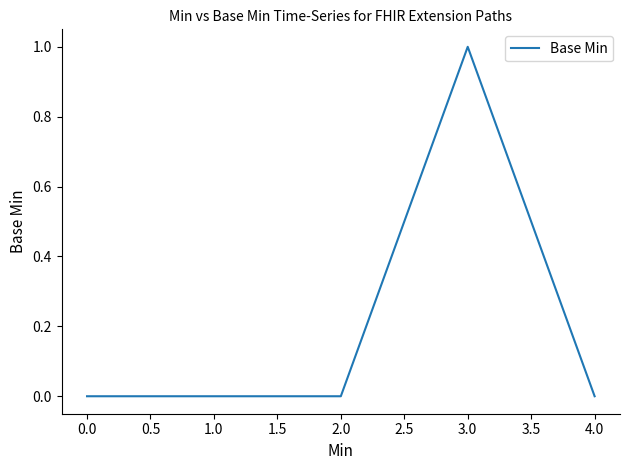

True or false: the data shows -1 at 2.0.

False